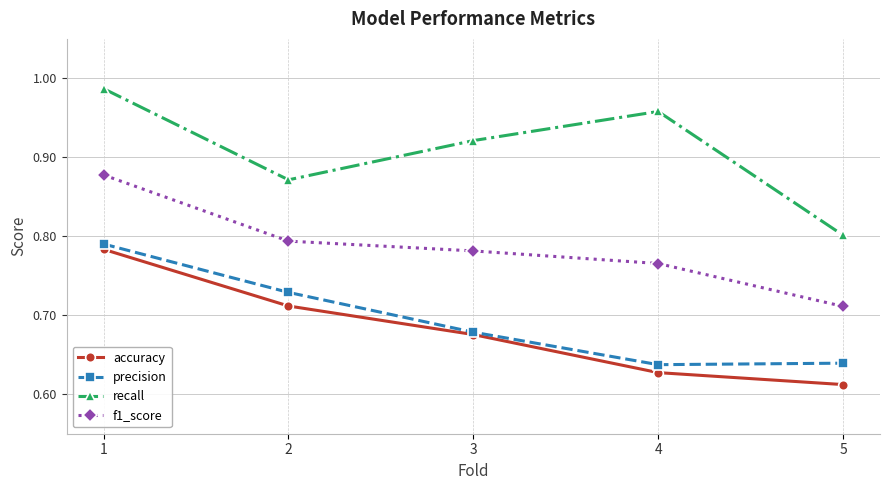

At which category does recall reach its first local peak?

4